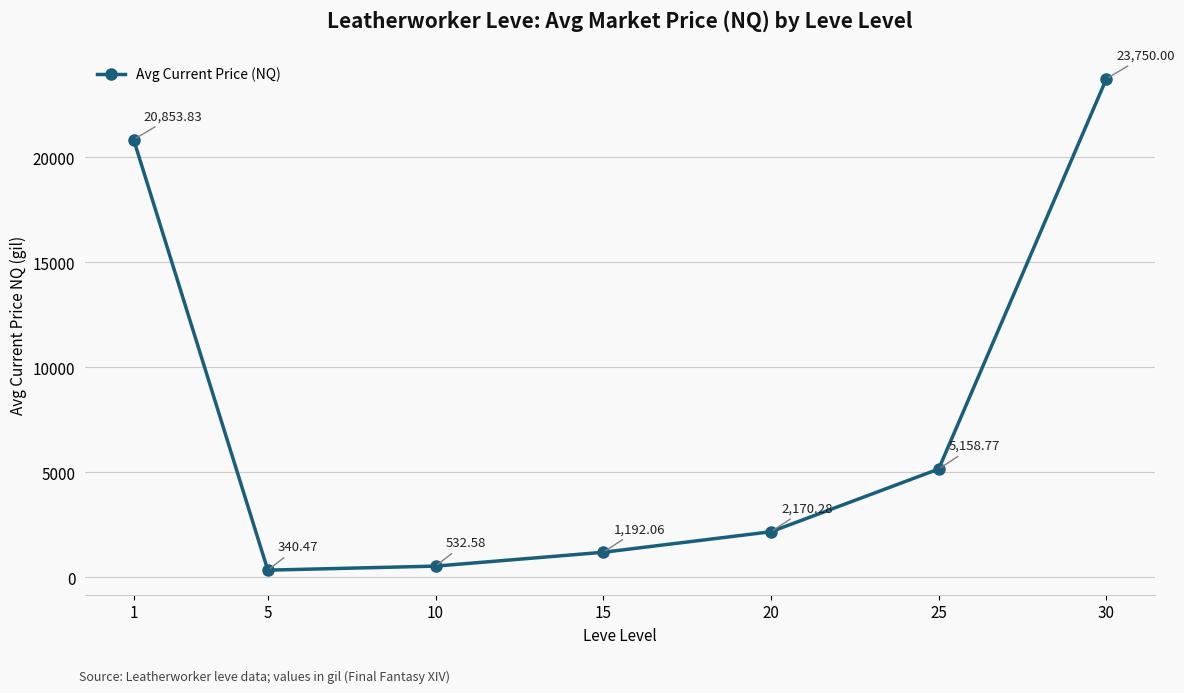

Which has a higher value, 15 or 10?

15